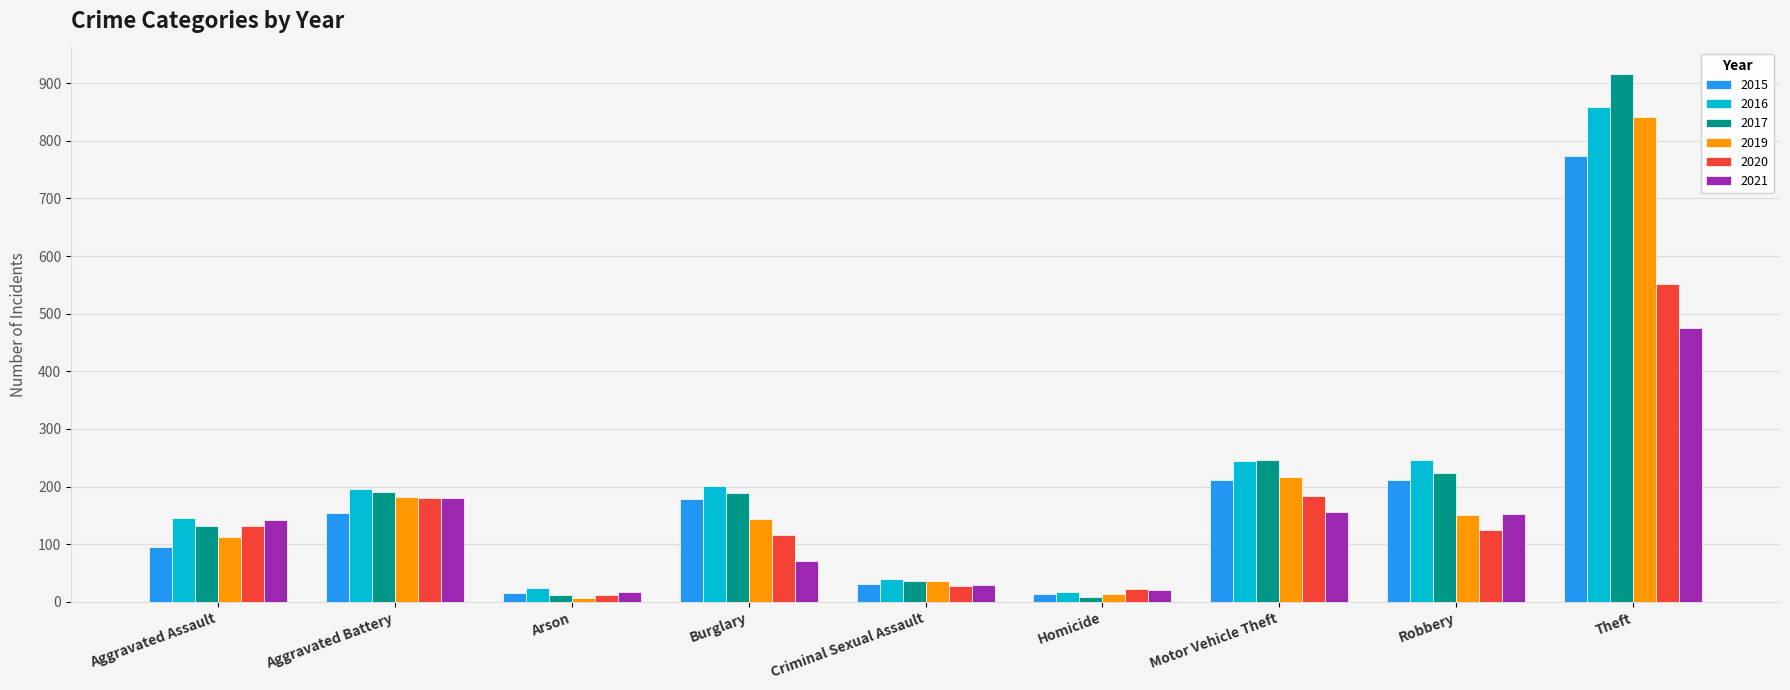

What is the difference between the 2017 values at Criminal Sexual Assault and Burglary?

152